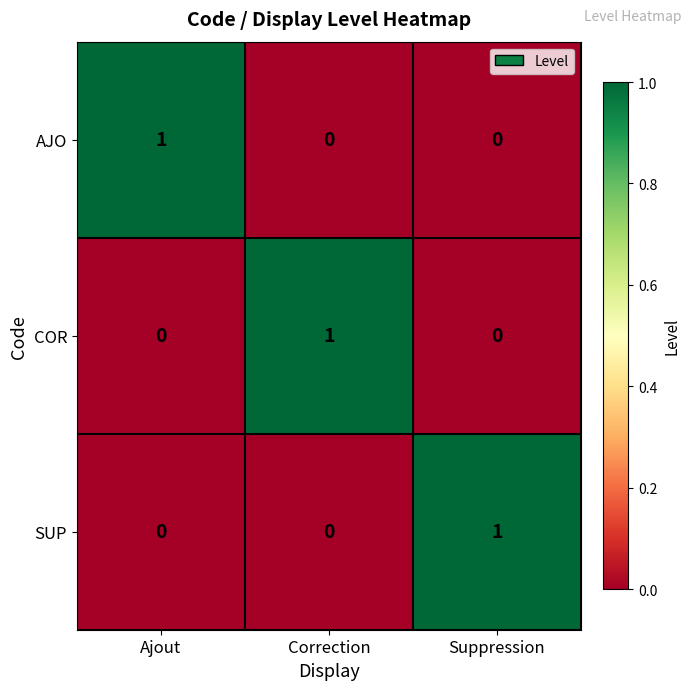

Reading left to right, what are all the values shown in this chart?

AJO: 1	0	0
COR: 0	1	0
SUP: 0	0	1